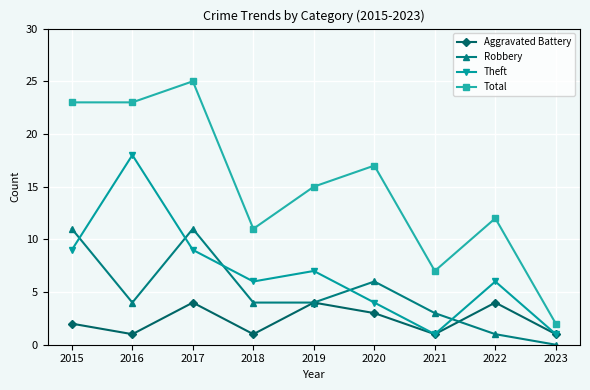

What is the spread (max minus min) of values at 2015?

21